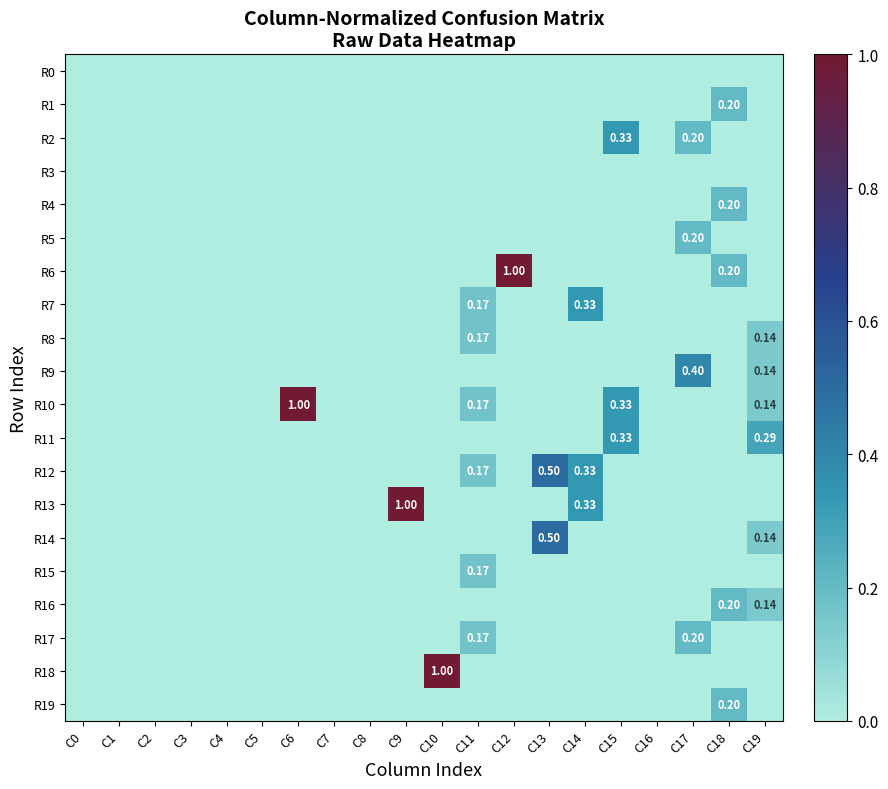

Which series has the widest spread of values?

R6